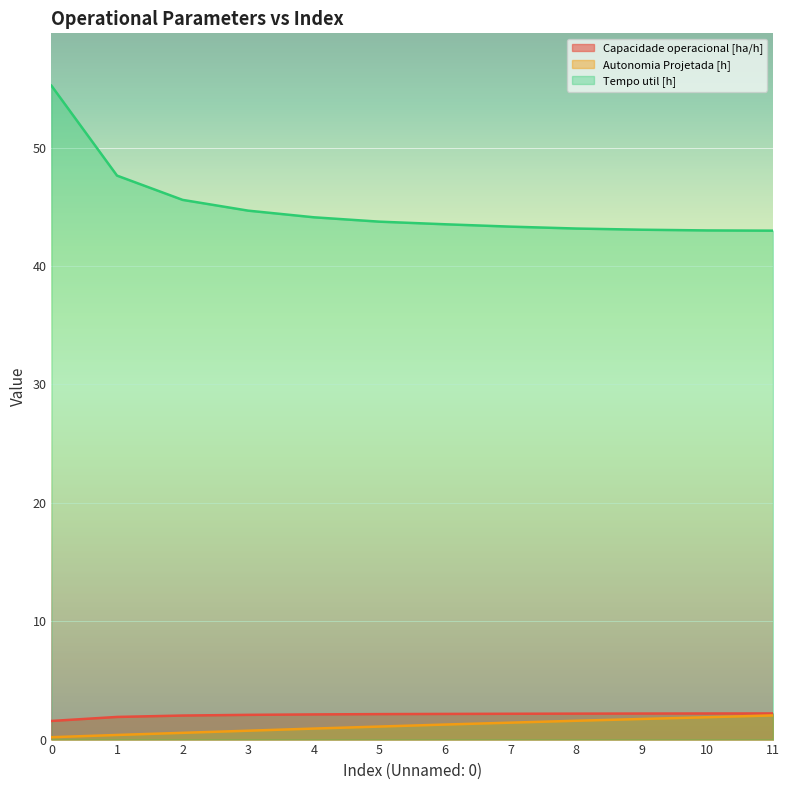

Reading left to right, what are all the values shown in this chart?

Capacidade operacional [ha/h]: 1.6	1.9	2.0	2.1	2.1	2.2	2.2	2.2	2.2	2.2	2.2	2.2
Autonomia Projetada [h]: 0.2	0.4	0.6	0.8	0.9	1.1	1.3	1.4	1.6	1.7	1.9	2.0
Tempo util [h]: 55.2	47.6	45.6	44.7	44.1	43.8	43.5	43.3	43.2	43.1	43.0	43.0